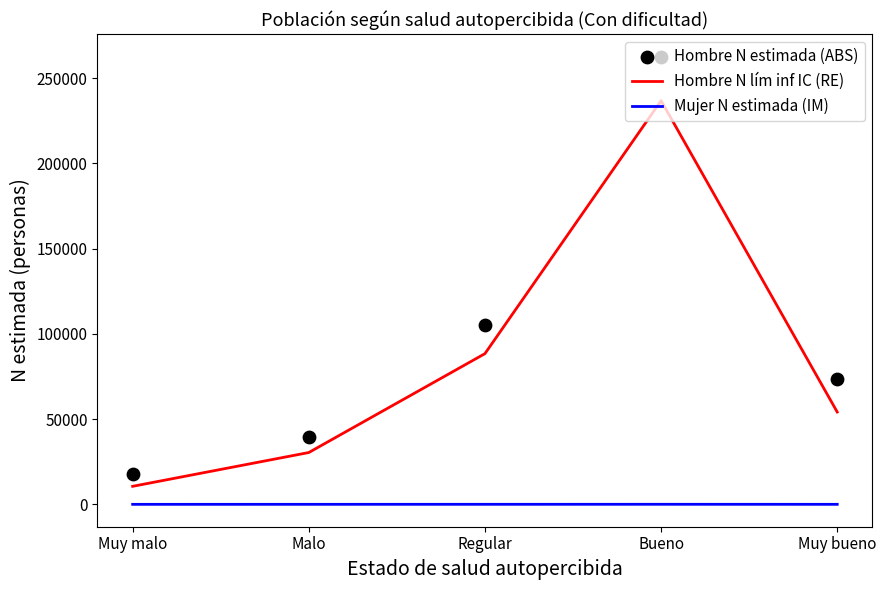

Which series contains the highest Y value?

Hombre N estimada (ABS)